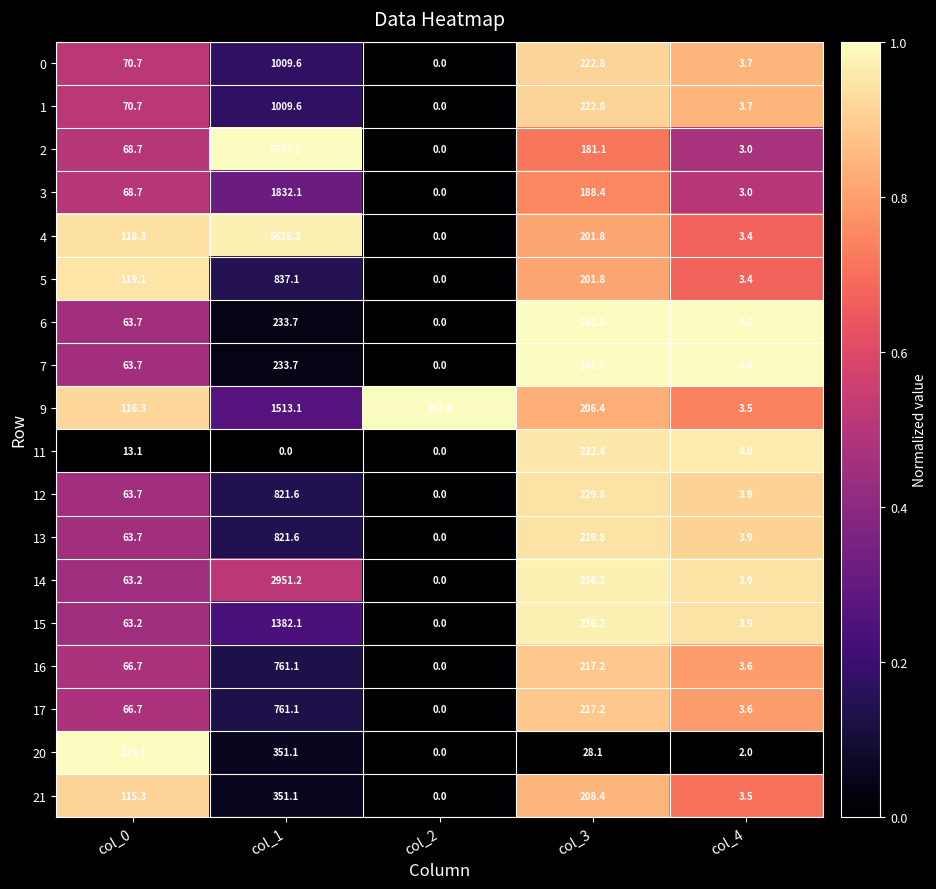

True or false: 16 has a value of 106.7 at col_0.

False